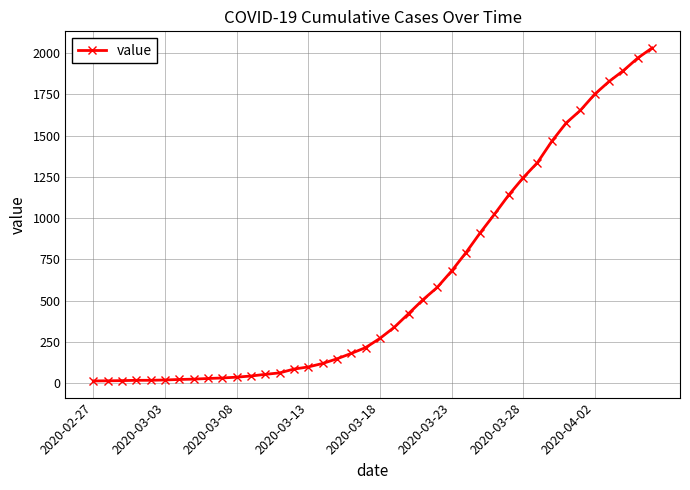

What is the minimum value shown in the chart?

13